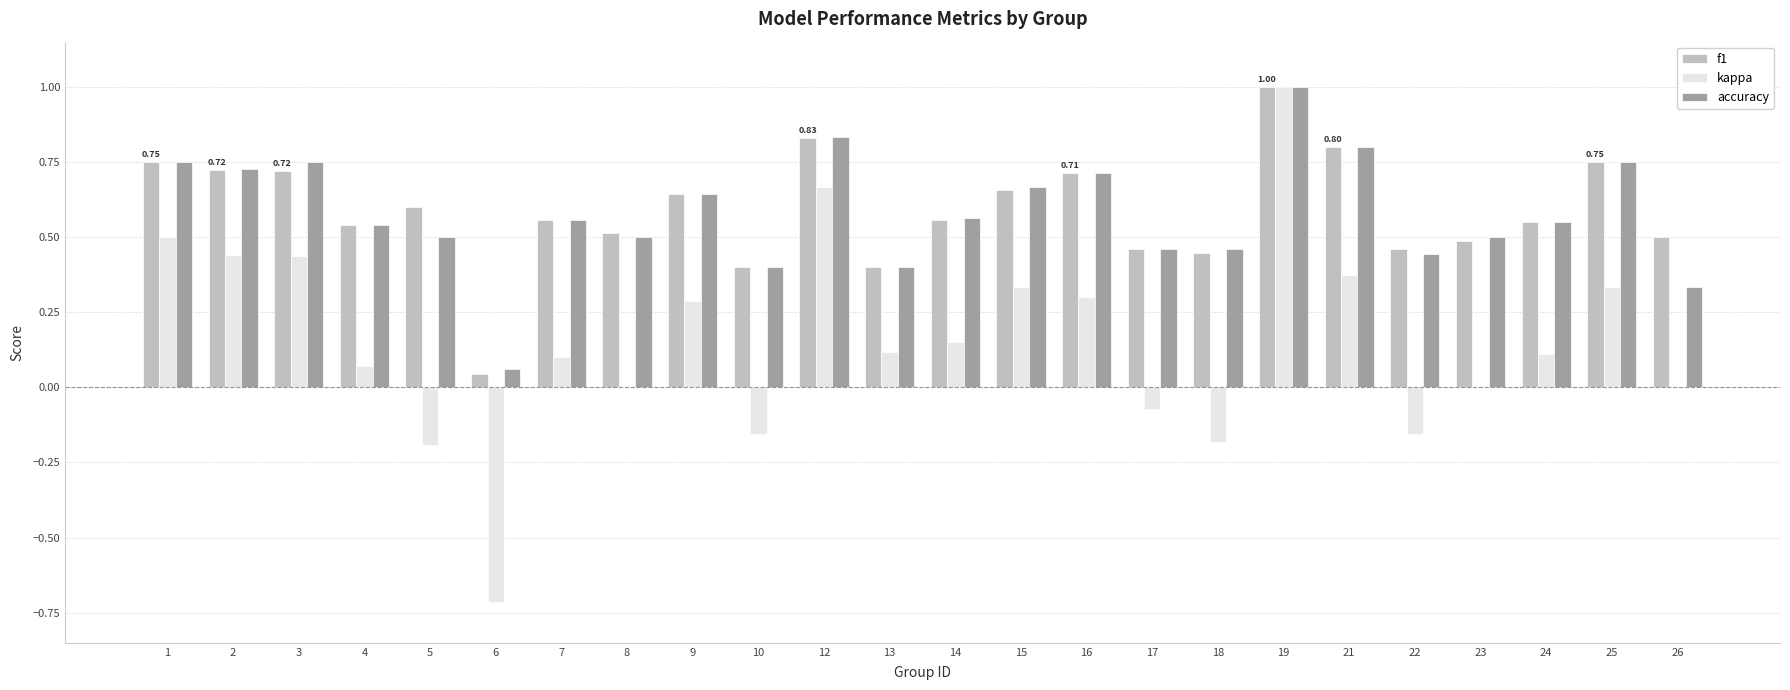

Where is accuracy nearest to the value 0?

6